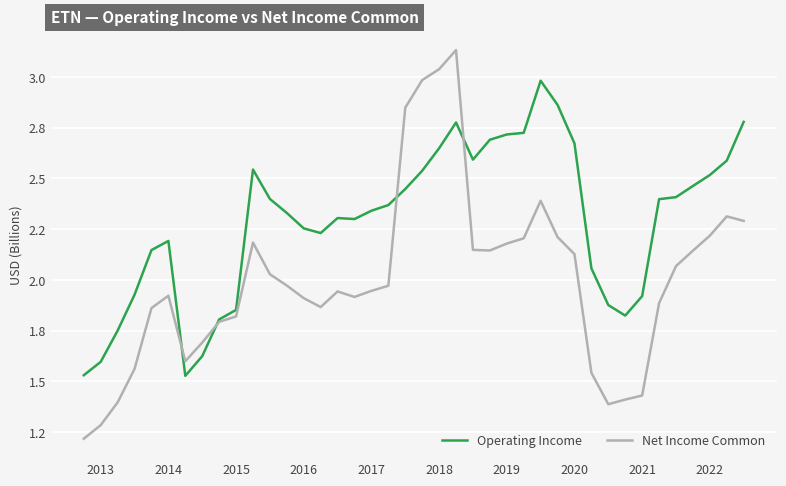

List the series in order of their peak value, highest first.

Net Income Common, Operating Income